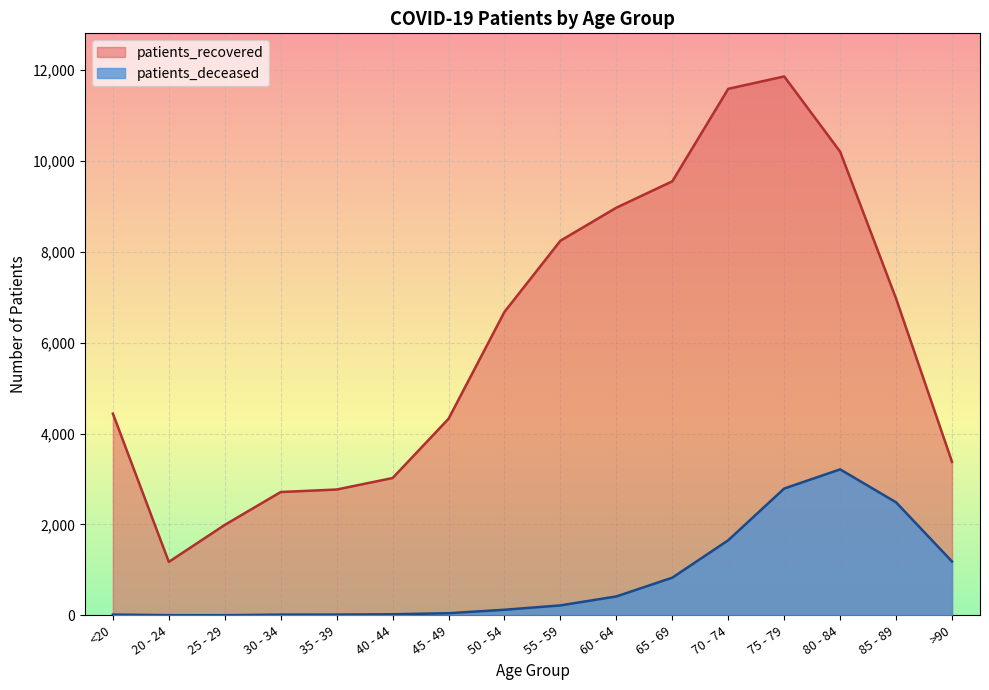

What is the sum of the patients_deceased values at 65 - 69 and 85 - 89?

3315